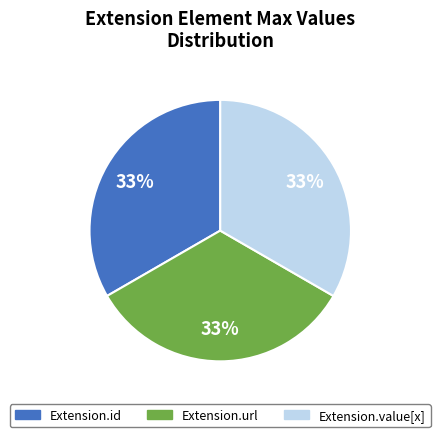

Is there any slice that represents more than half of the pie?

No